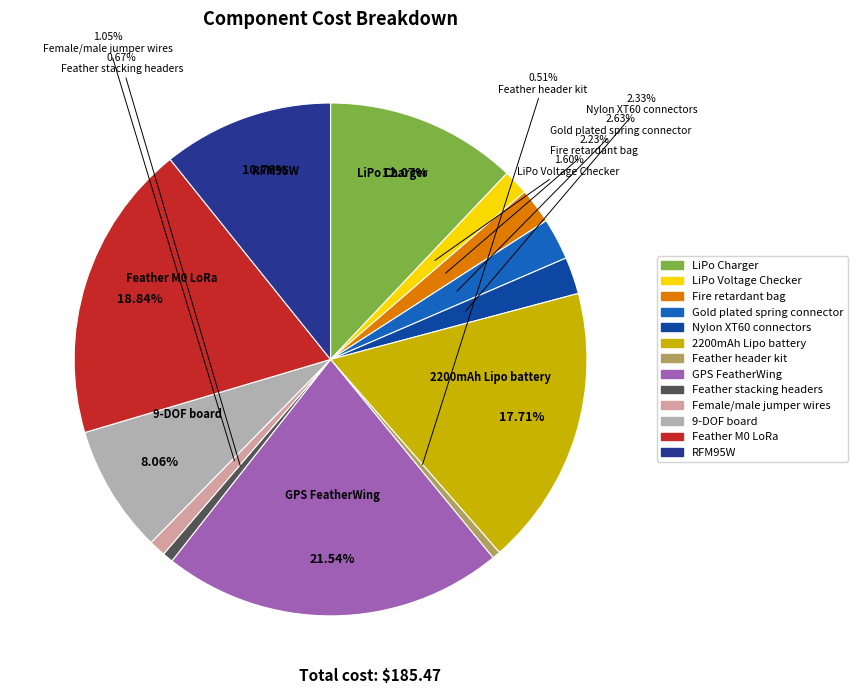

Between LiPo Voltage Checker and Feather stacking headers, which is larger?

LiPo Voltage Checker